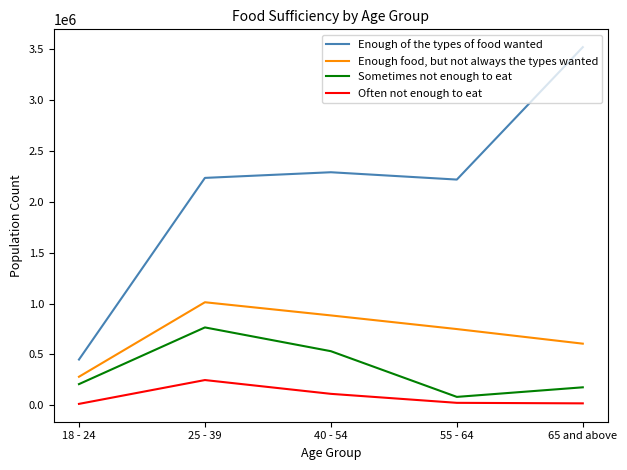

Where is Enough of the types of food wanted nearest to the value 1985901?

55 - 64